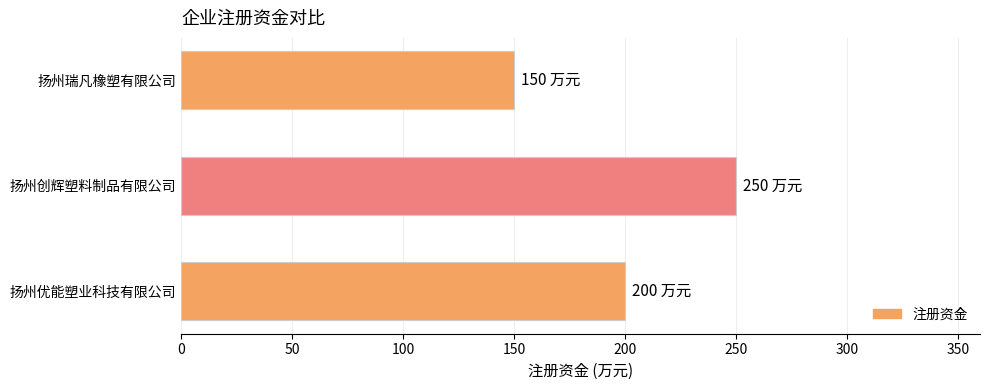

Does the chart contain stacked bars?

No